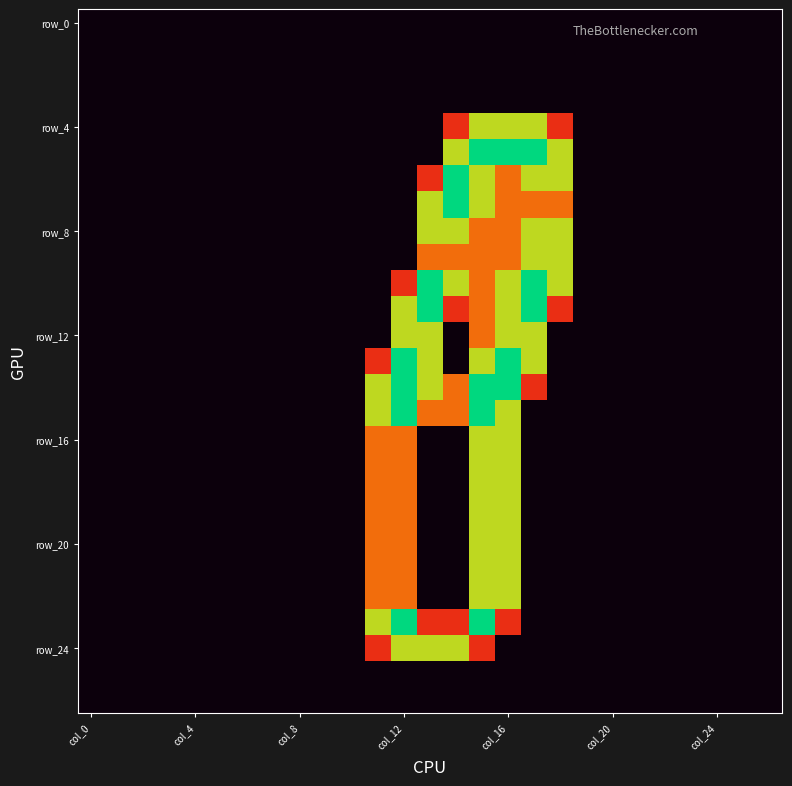

At which category does the chart reach its minimum across all series?

col_0